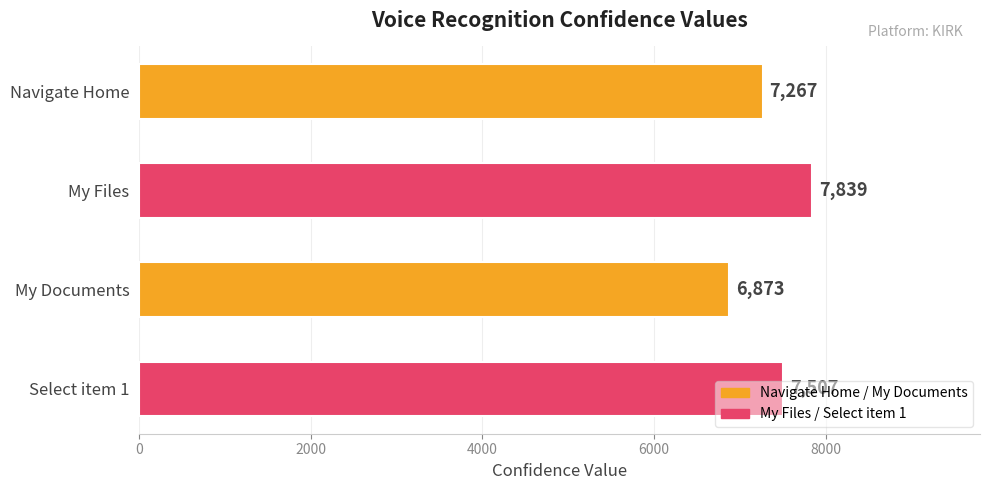

How many categories are shown in the chart?

4